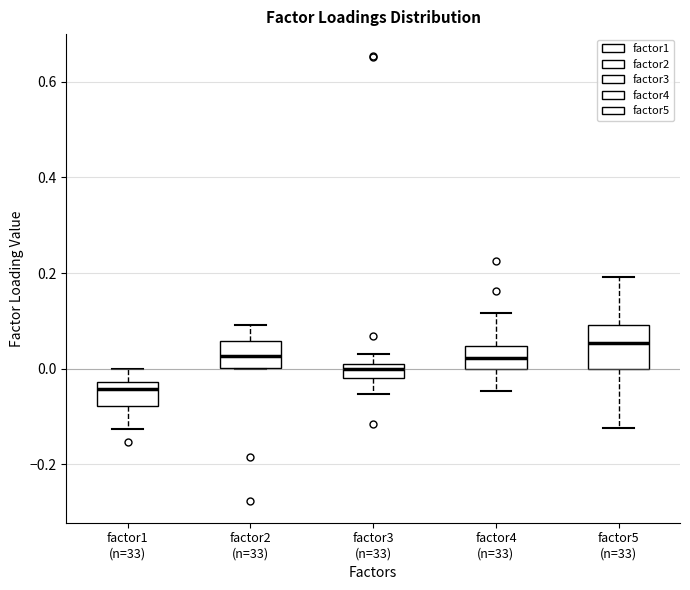

Comparing the boxes themselves (not the whiskers), which one is the tallest?

factor5 (n=33)